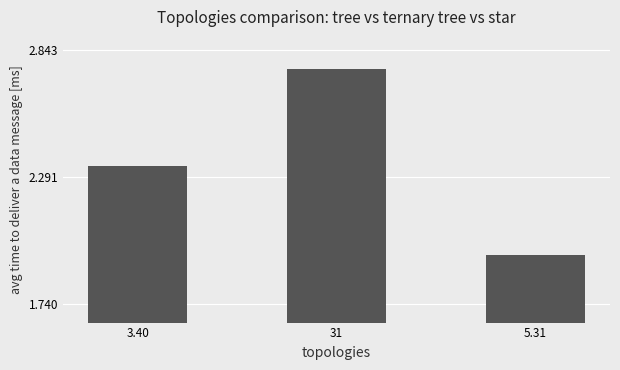

Where does the data first go above 2?

3.40